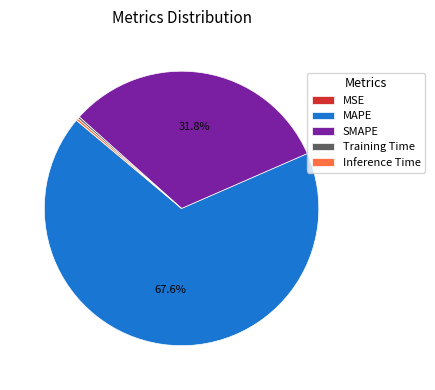

Which category accounts for the majority?

MAPE